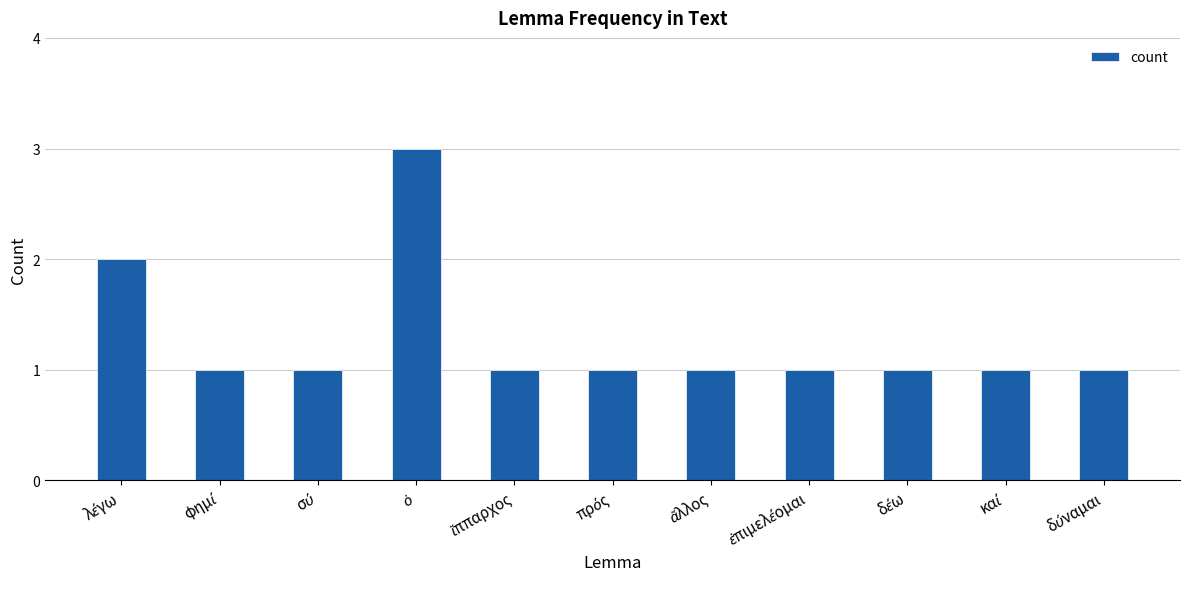

Reading left to right, transcribe all the data shown in this chart.

2	1	1	3	1	1	1	1	1	1	1